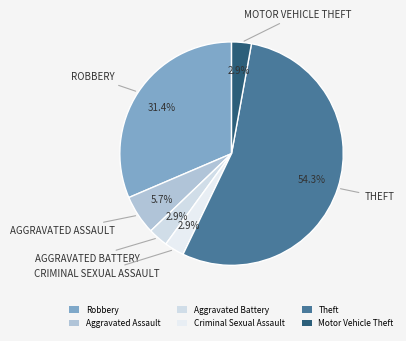

How many segments does this pie chart have?

6